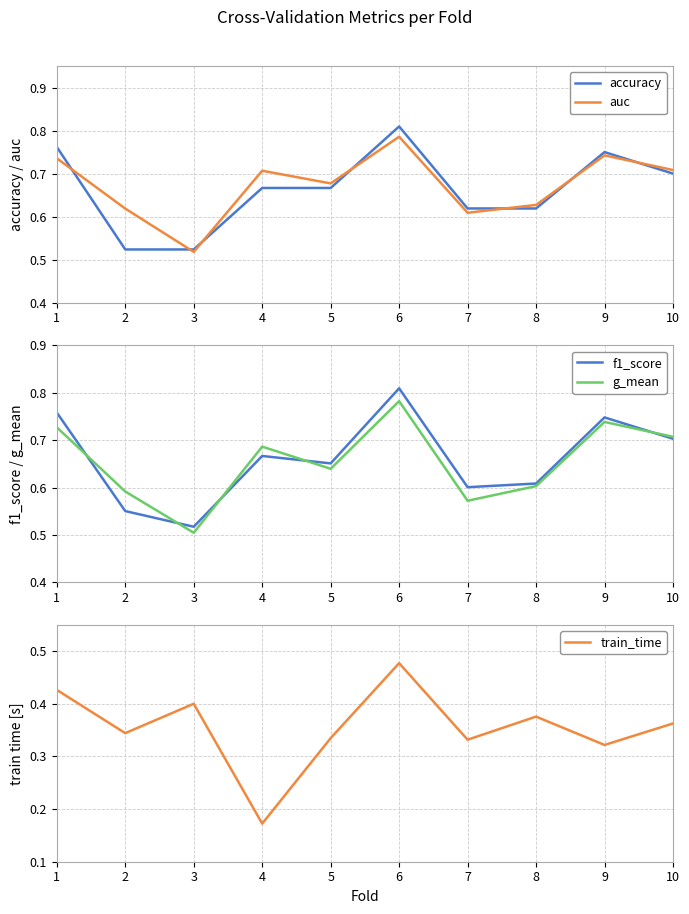

Which series ends up on top after the final intersection of accuracy and auc?

auc